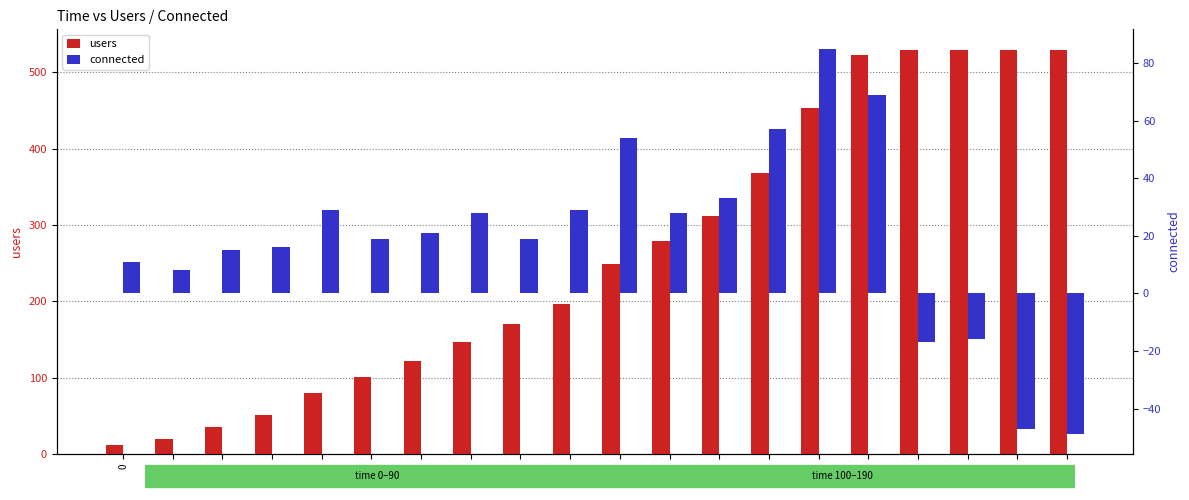

True or false: users has a value of 5 at 0.

False